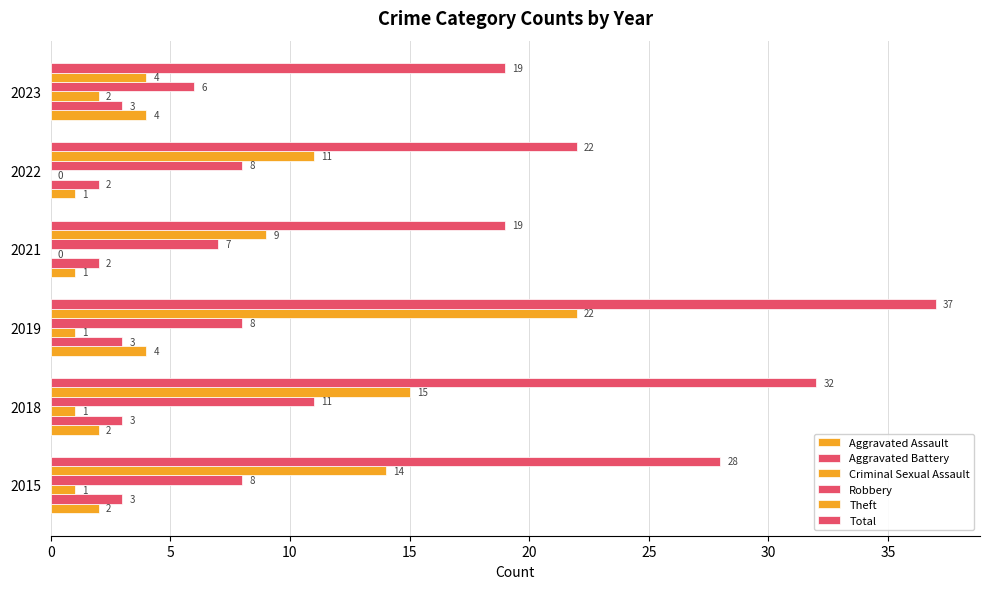

How many categories are shown in the chart?

6